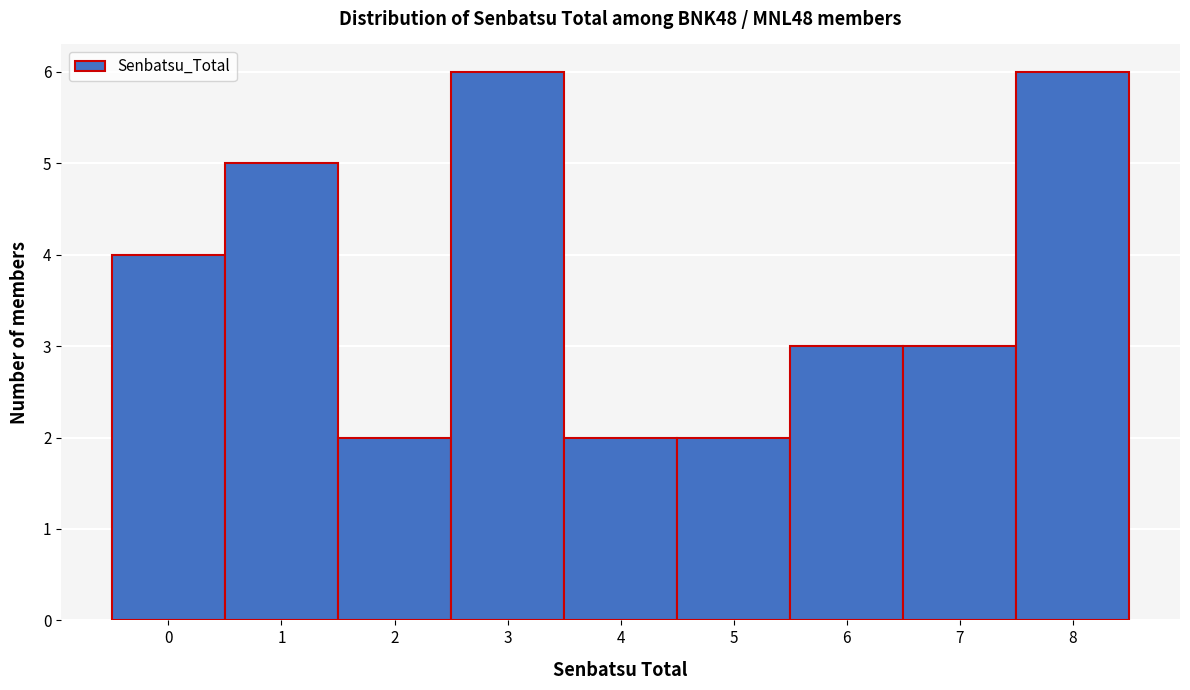

Reading left to right, list every bar in this chart as the range it spans on the x-axis followed by its height. The values are not printed on the chart, so give them approximately, as read against the axis.

-0.5 to 0.5: 4
0.5 to 1.5: 5
1.5 to 2.5: 2
2.5 to 3.5: 6
3.5 to 4.5: 2
4.5 to 5.5: 2
5.5 to 6.5: 3
6.5 to 7.5: 3
7.5 to 8.5: 6